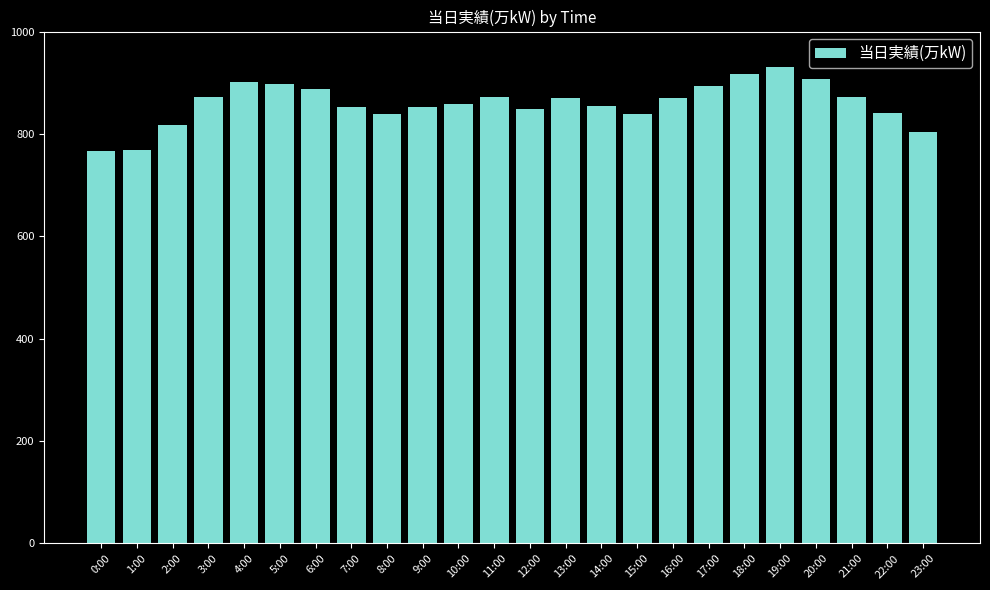

What is the minimum value shown in the chart?

767